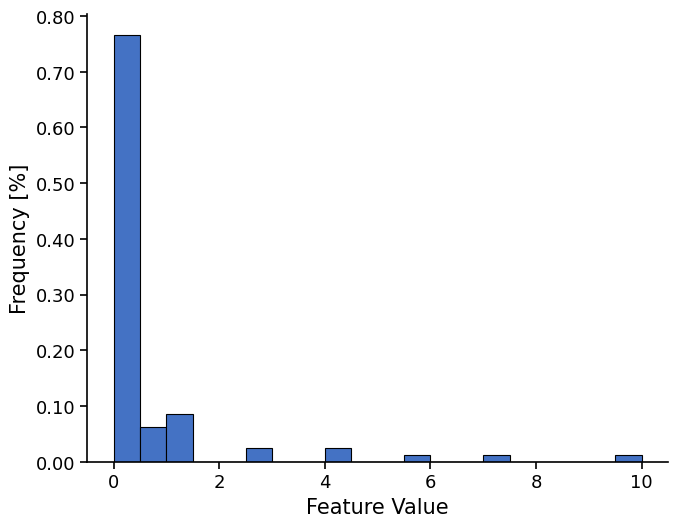

Read against the x-axis, roughly where is the centre of the tallest bar?

0.2